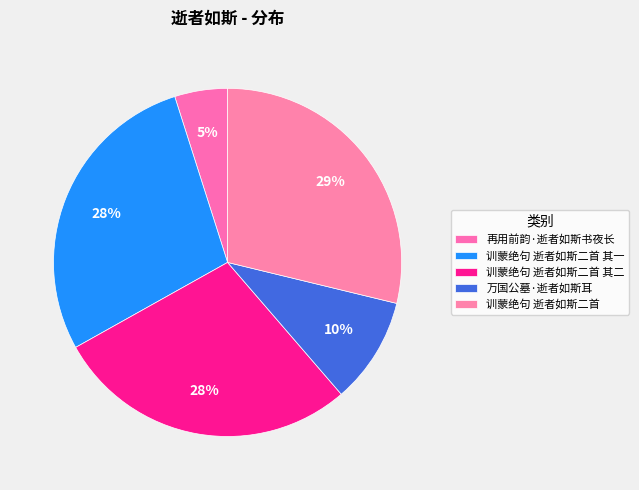

How many slices are in this pie chart?

5